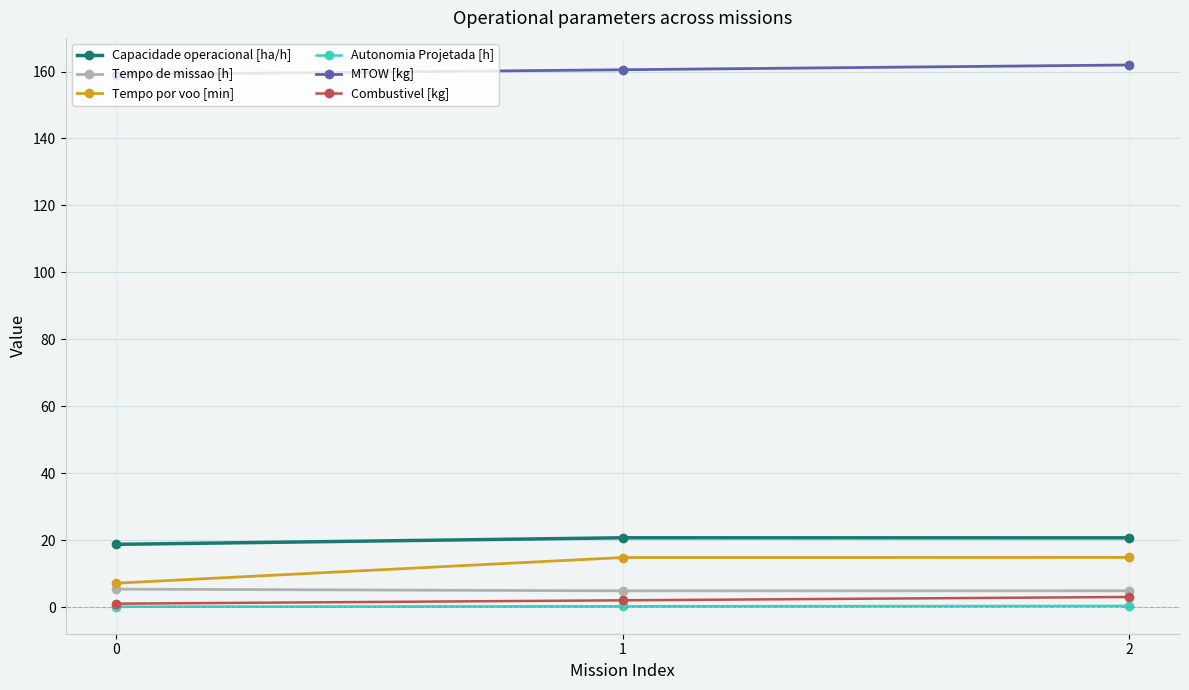

What is the maximum value for Combustivel [kg]?

3.0